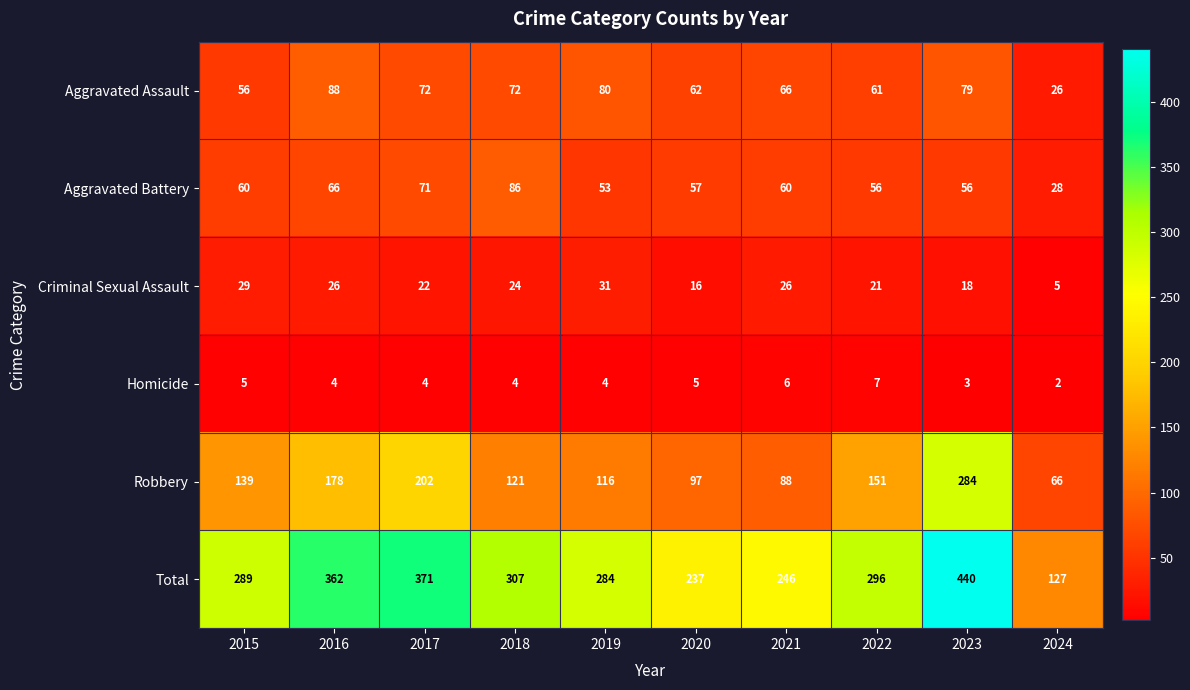

What is the difference between the maximum and minimum values in the Total series?

313